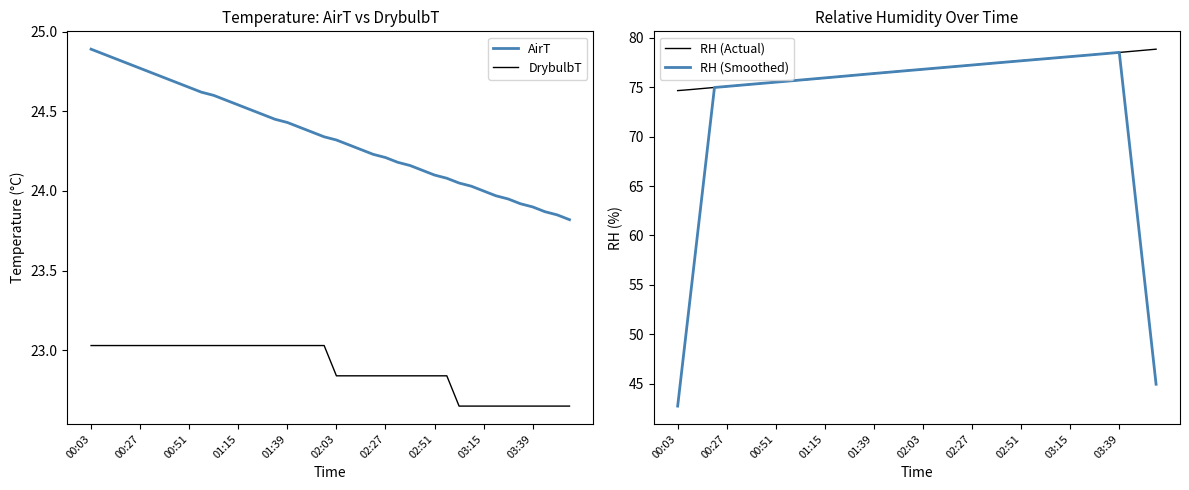

Rank the series at 13 from highest to lowest value.

RH (Actual), RH (Smoothed), AirT, DrybulbT